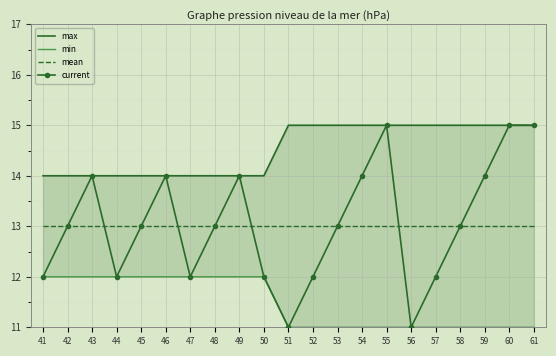

Where is mean nearest to the value 13?

41